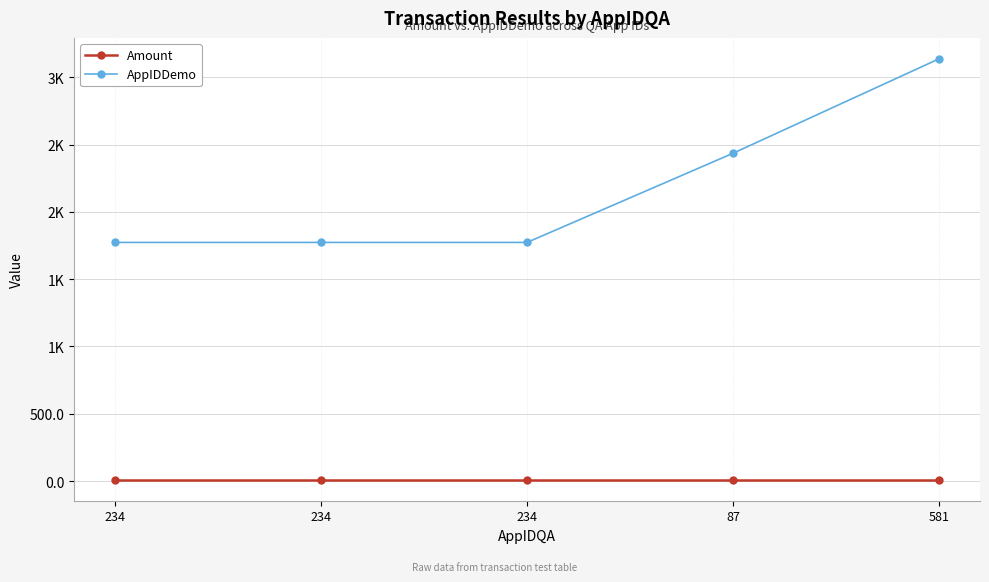

True or false: Amount and AppIDDemo intersect in this chart.

False